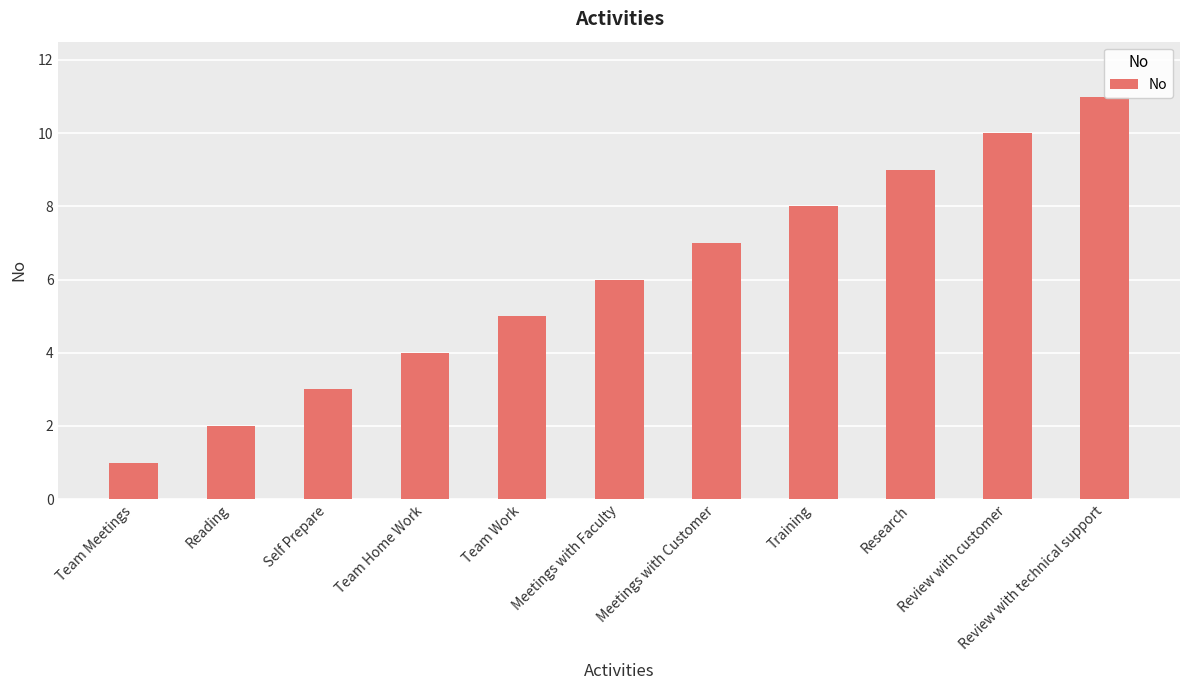

What is the greatest value displayed?

11